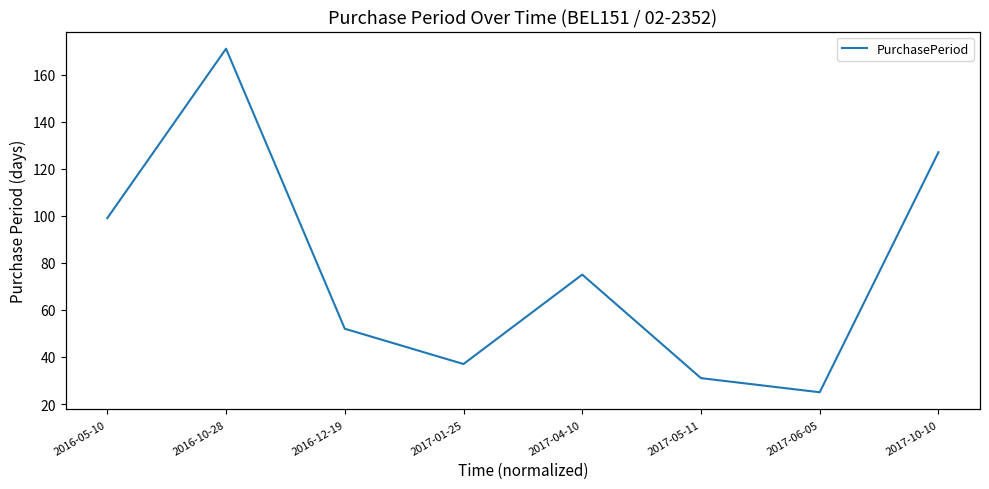

Does the chart have visible grid lines?

No